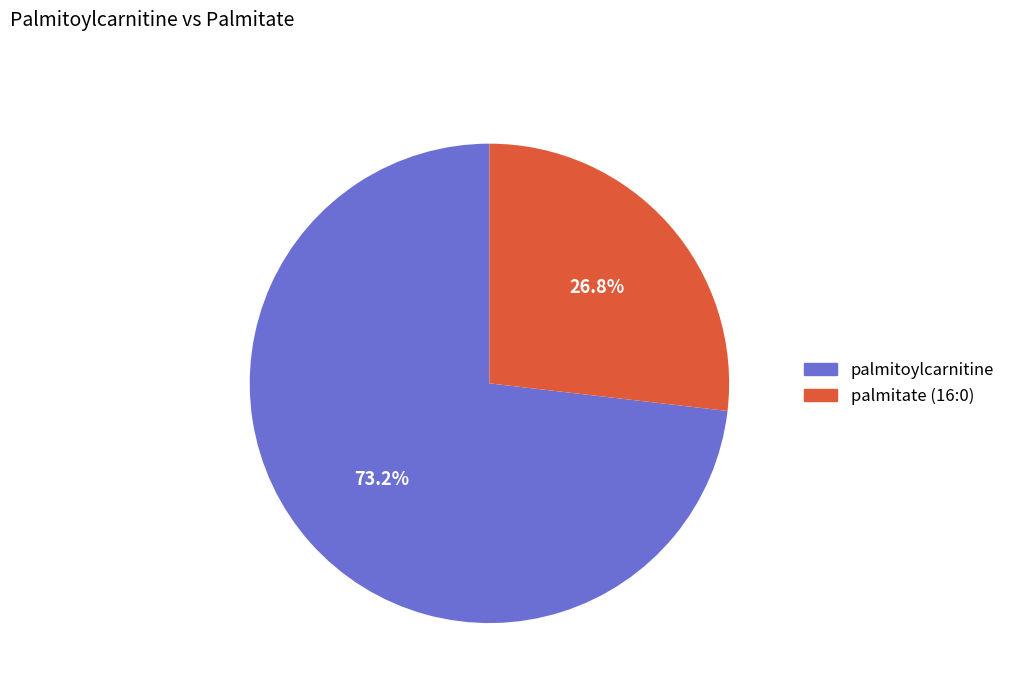

Which has a higher value, palmitate (16:0) or palmitoylcarnitine?

palmitoylcarnitine